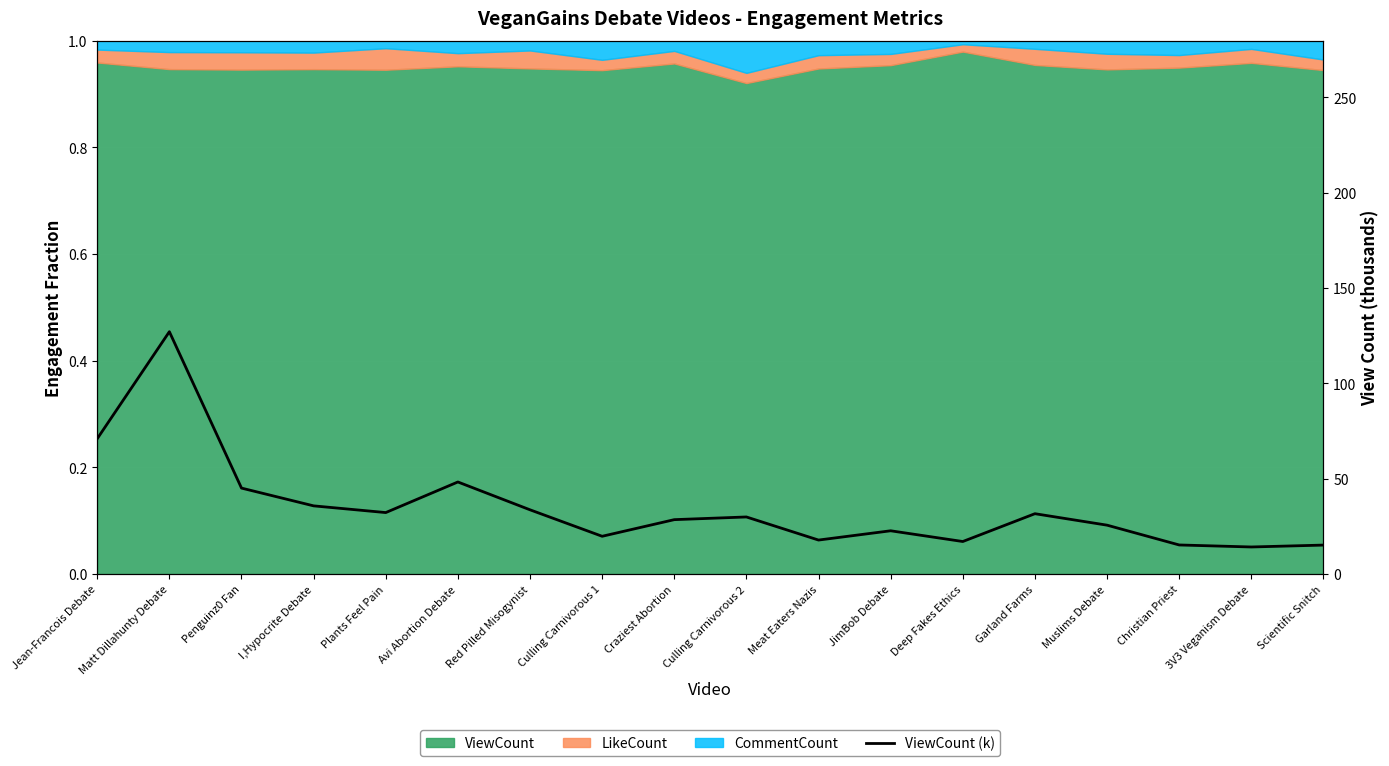

True or false: the data shows 46.3 at Plants Feel Pain.

False